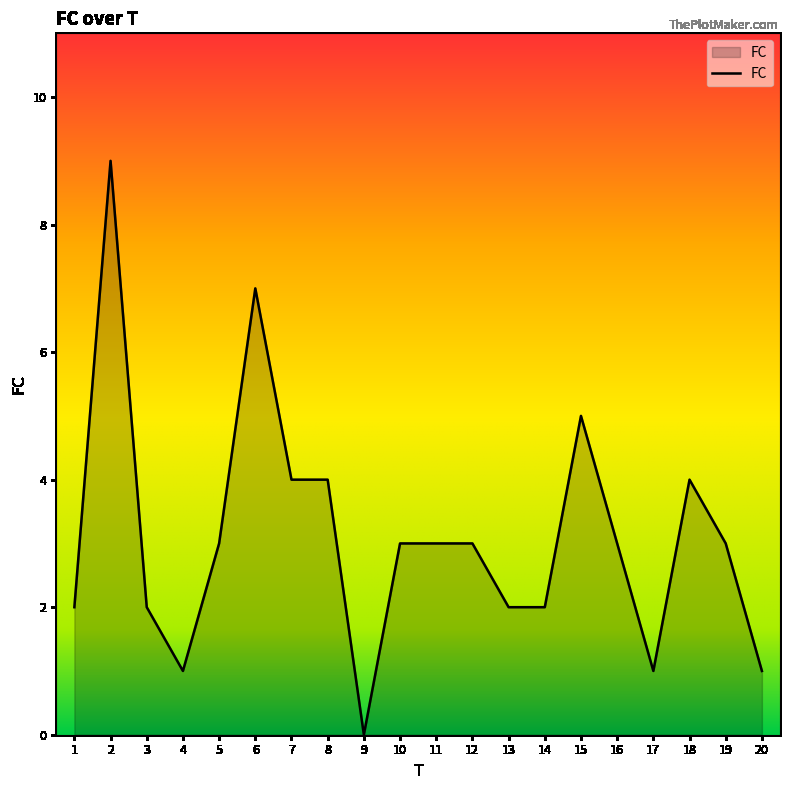

Reading left to right, transcribe all the data shown in this chart.

1=2	2=9	3=2	4=1	5=3	6=7	7=4	8=4	9=0	10=3	11=3	12=3	13=2	14=2	15=5	16=3	17=1	18=4	19=3	20=1